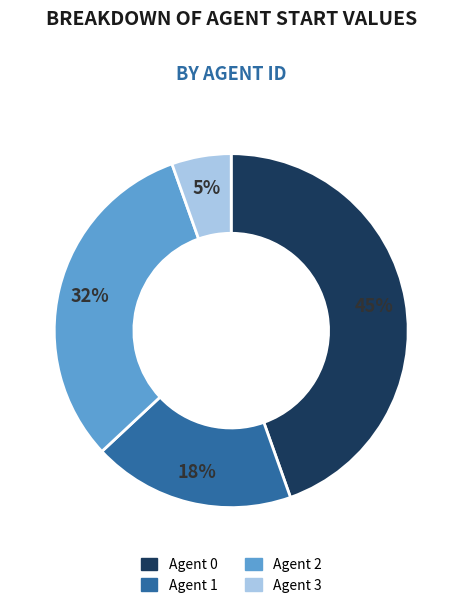

Is there a majority slice in this chart?

No